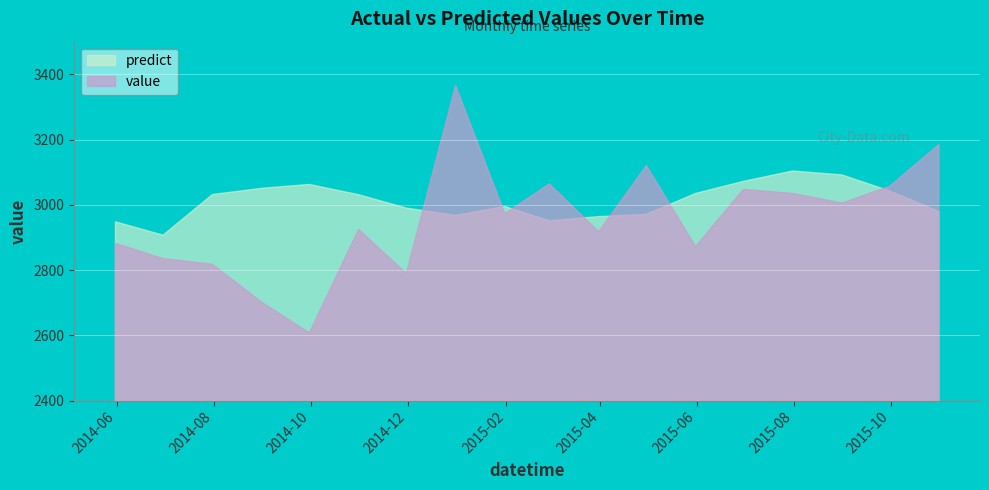

What is the difference between the highest and lowest values at 2015-10-31?

204.8